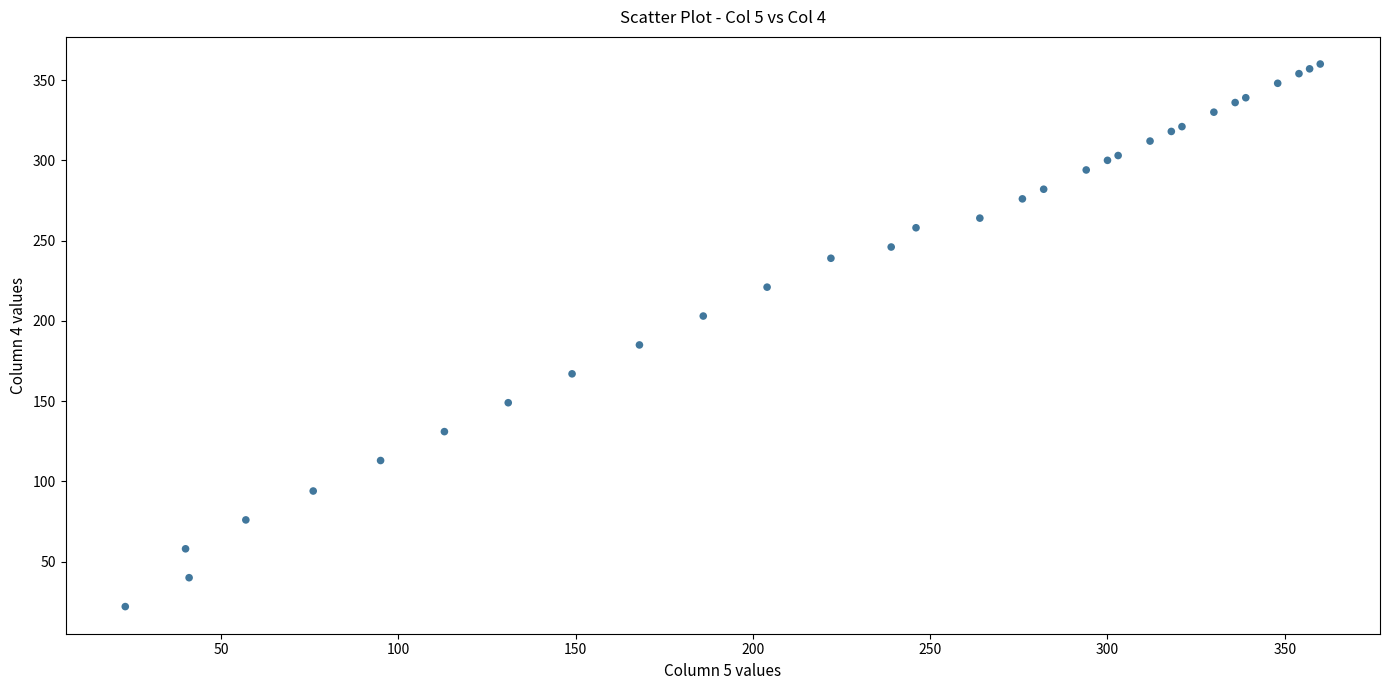

What Y value in the scatter plot is closest to 191?

185